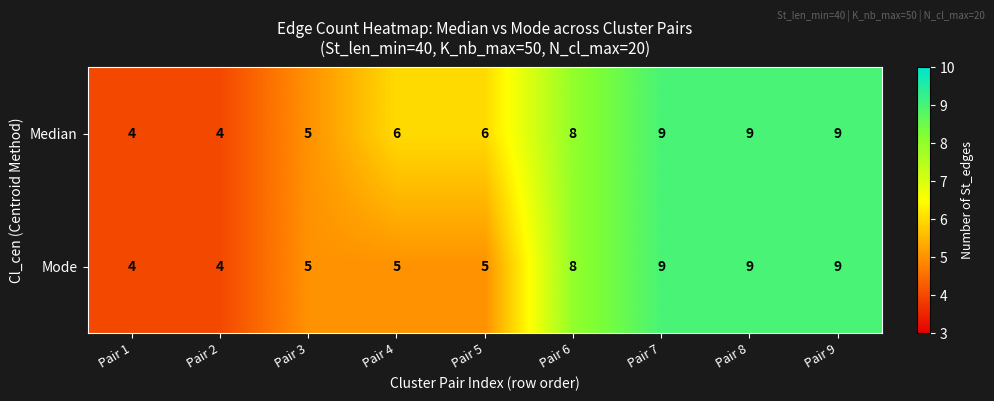

What value does the Mode series have at Pair 1?

4